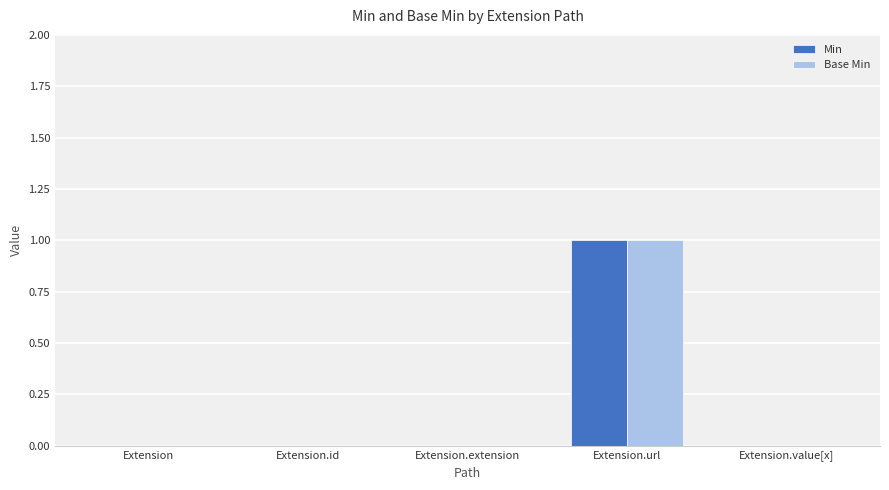

Is the value of Min at Extension.value[x] greater than the value of Base Min at Extension.url?

No